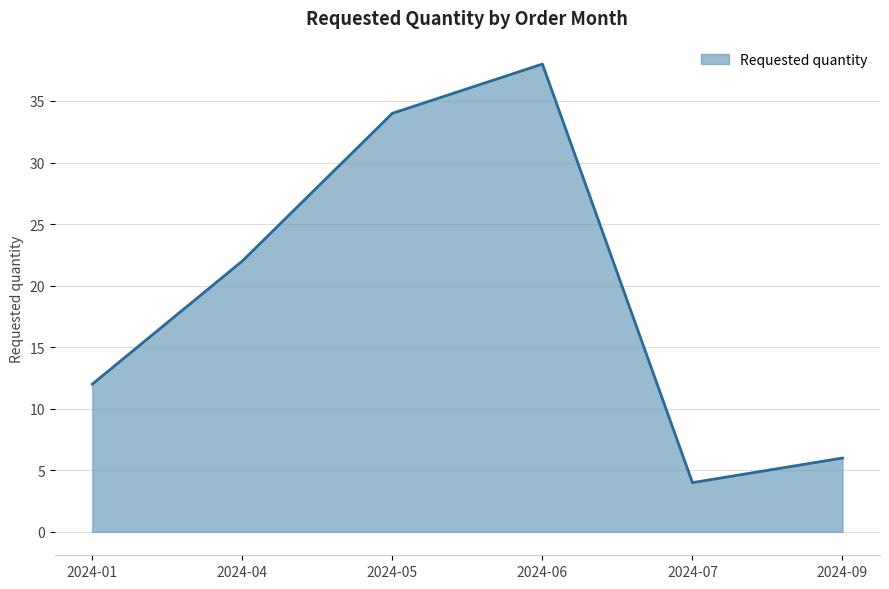

What is the sum of all values?

116